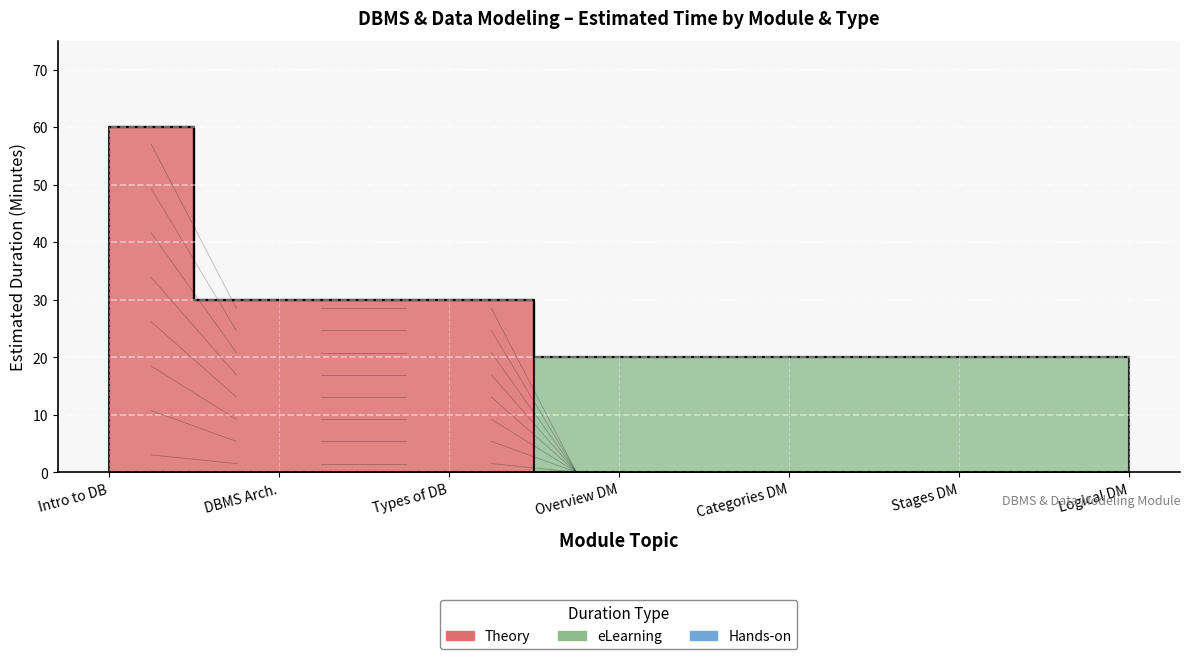

At which category does the chart reach its peak across all series?

Introduction to Database Systems